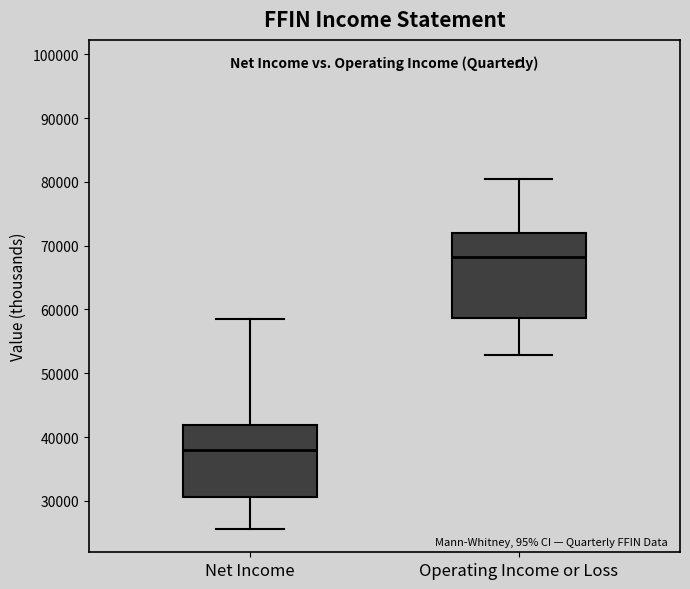

Which box's median line is the highest?

Operating Income or Loss